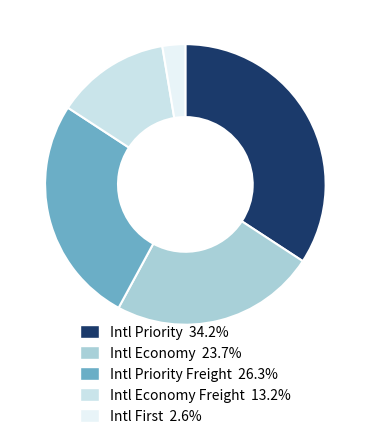

Is there any slice that represents more than half of the pie?

No